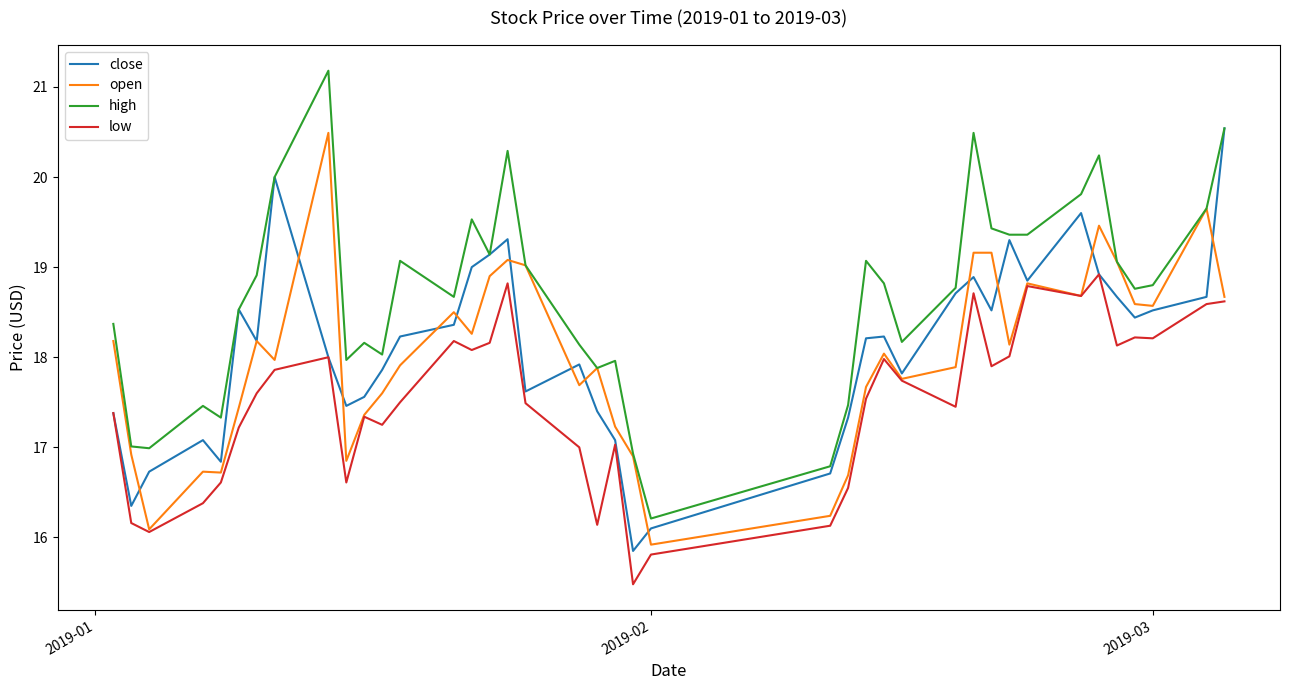

What are all the series names shown in the legend?

close, open, high, low